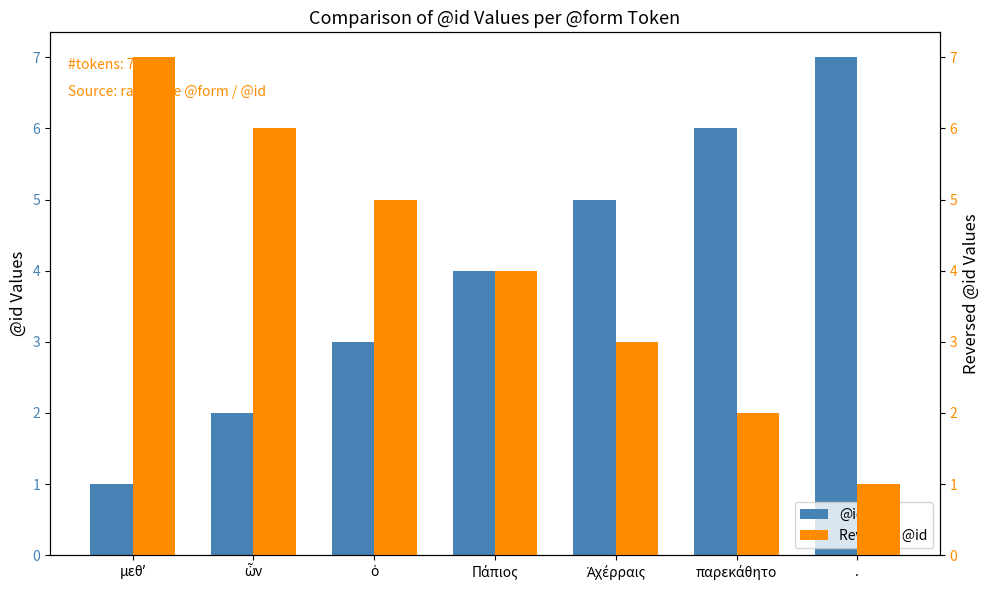

What are all the series names shown in the legend?

@id, Reversed @id